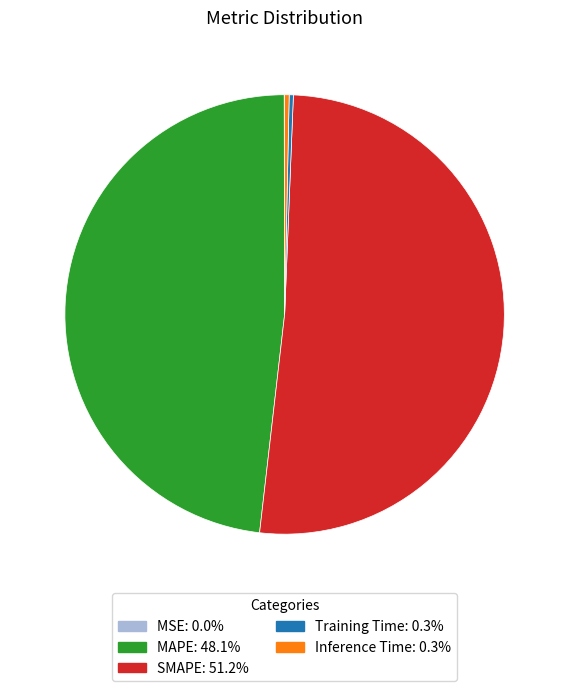

Which category has the biggest portion of the pie?

SMAPE